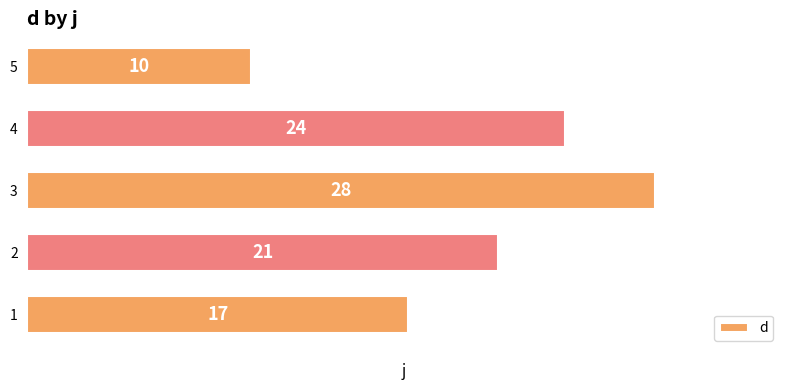

Reading top to bottom, transcribe all the data shown in this chart.

10	24	28	21	17